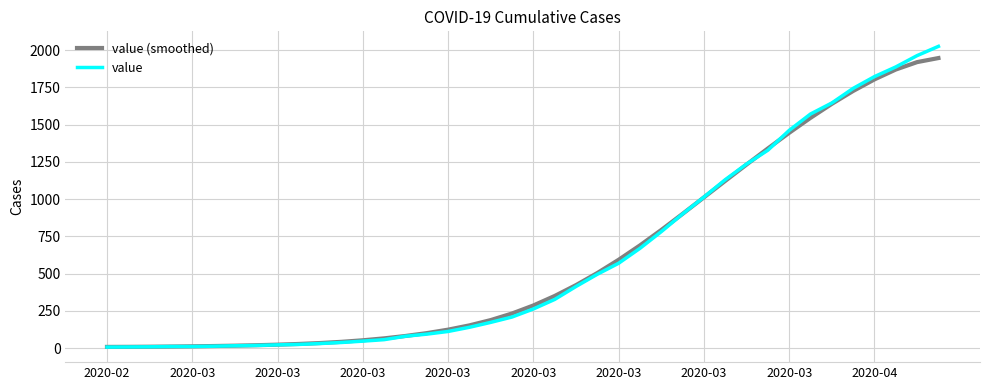

What is the maximum value for value (smoothed)?

1947.5